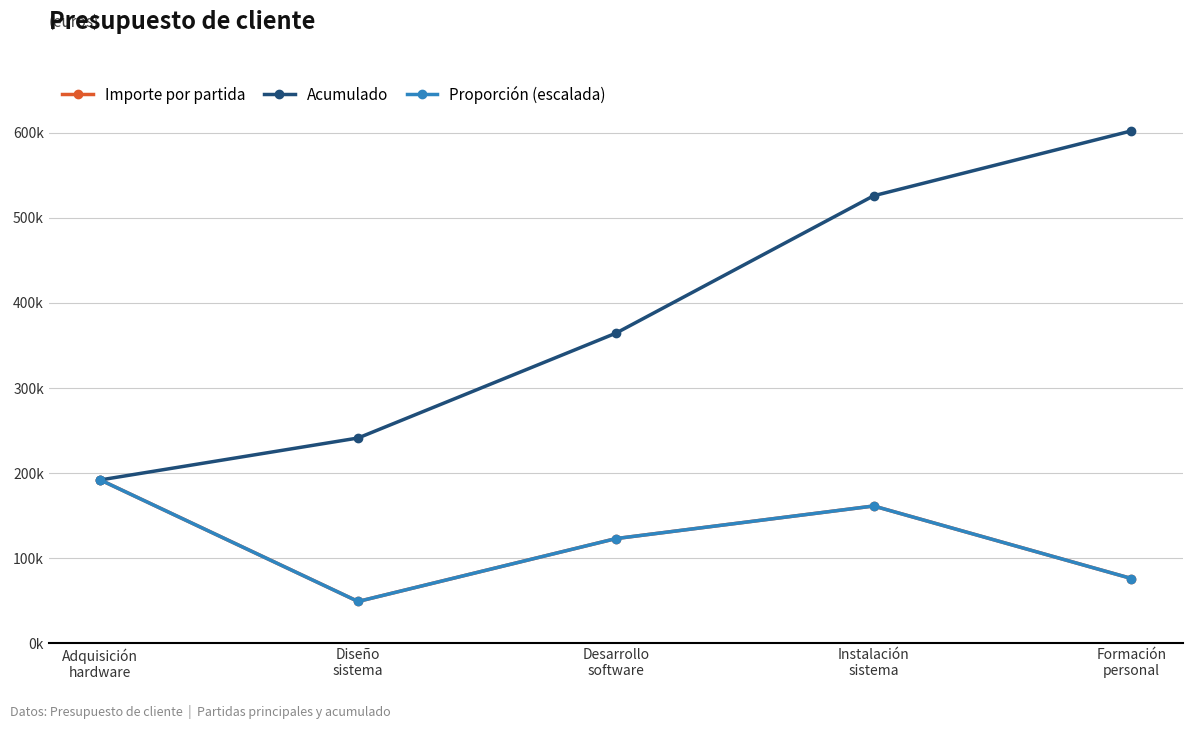

True or false: Proporción (escalada) has more than 2 interior local peaks.

False